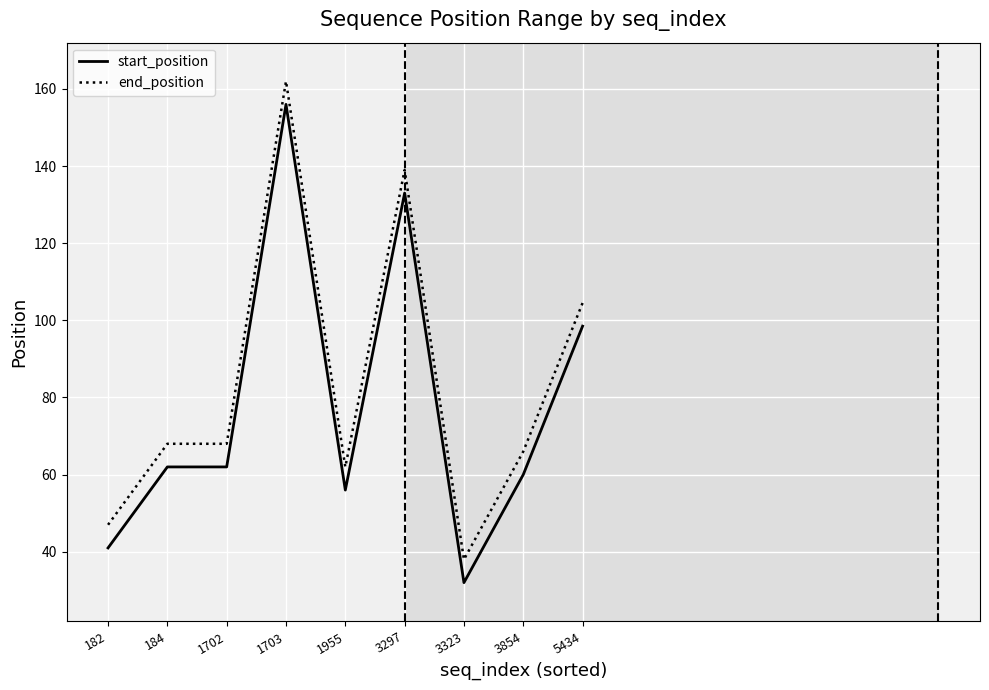

How many distinct data groups are displayed?

2